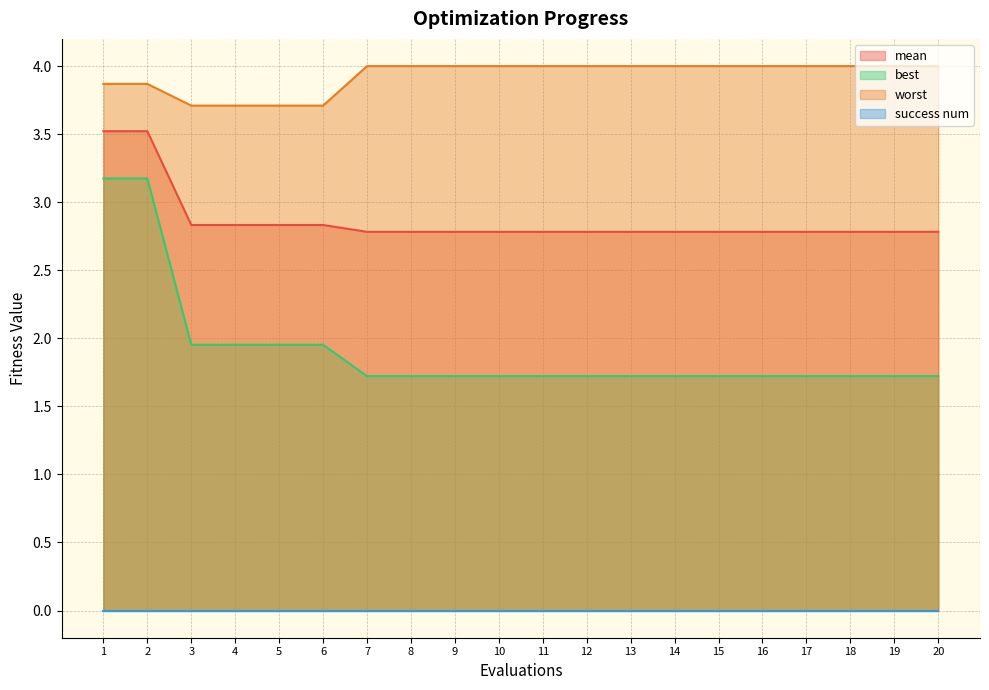

What is the difference between the maximum and second lowest values in the worst series?

0.3